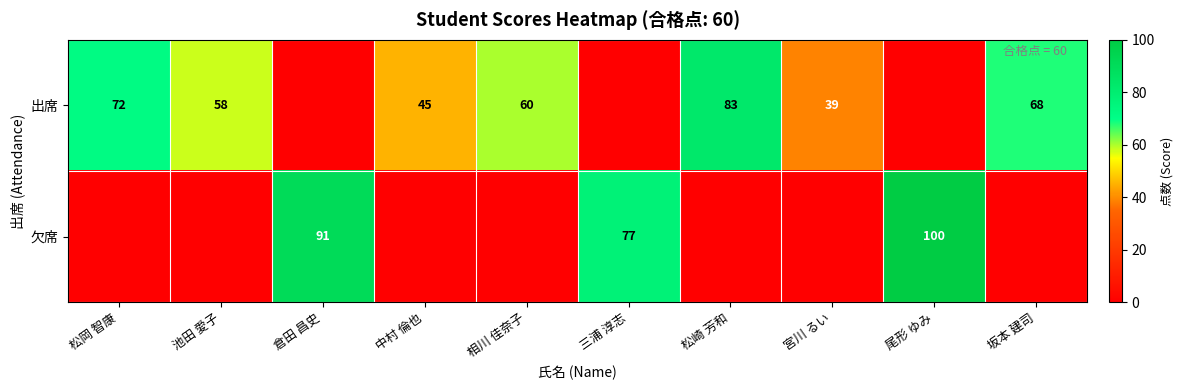

At which category is the sum across all series the highest?

尾形 ゆみ